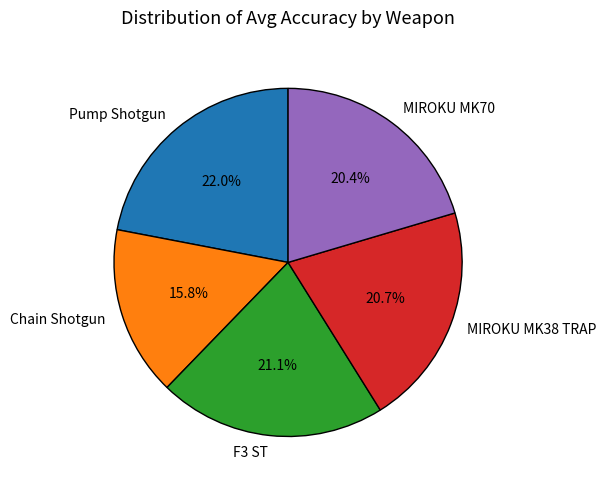

Which slice is the smallest?

Chain Shotgun